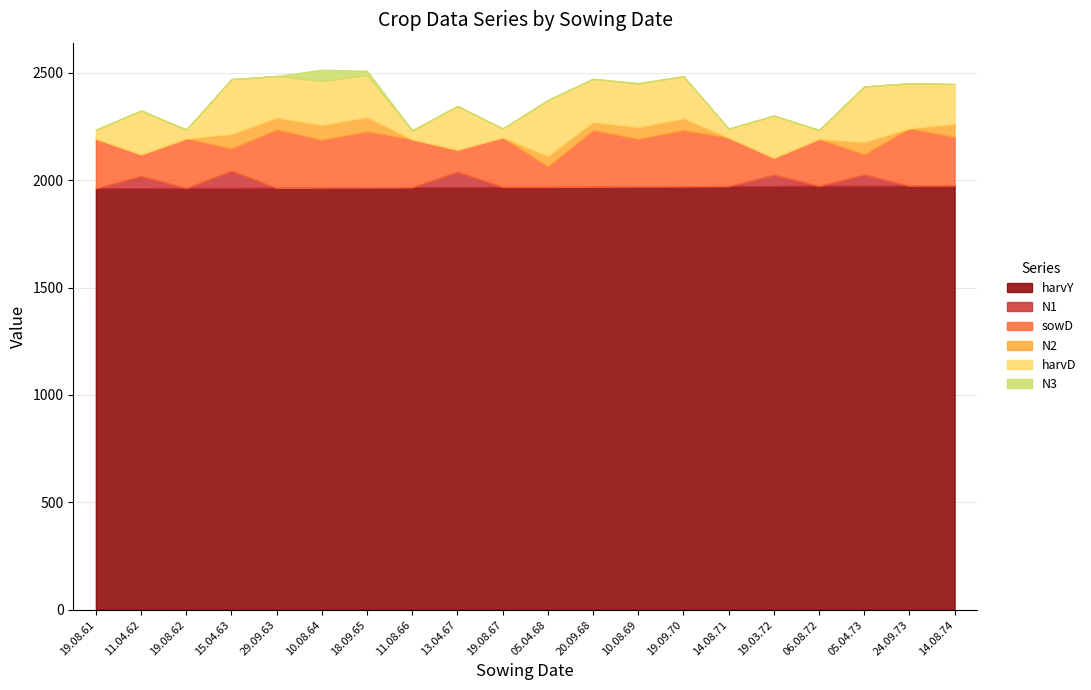

Does the chart have visible grid lines?

Yes